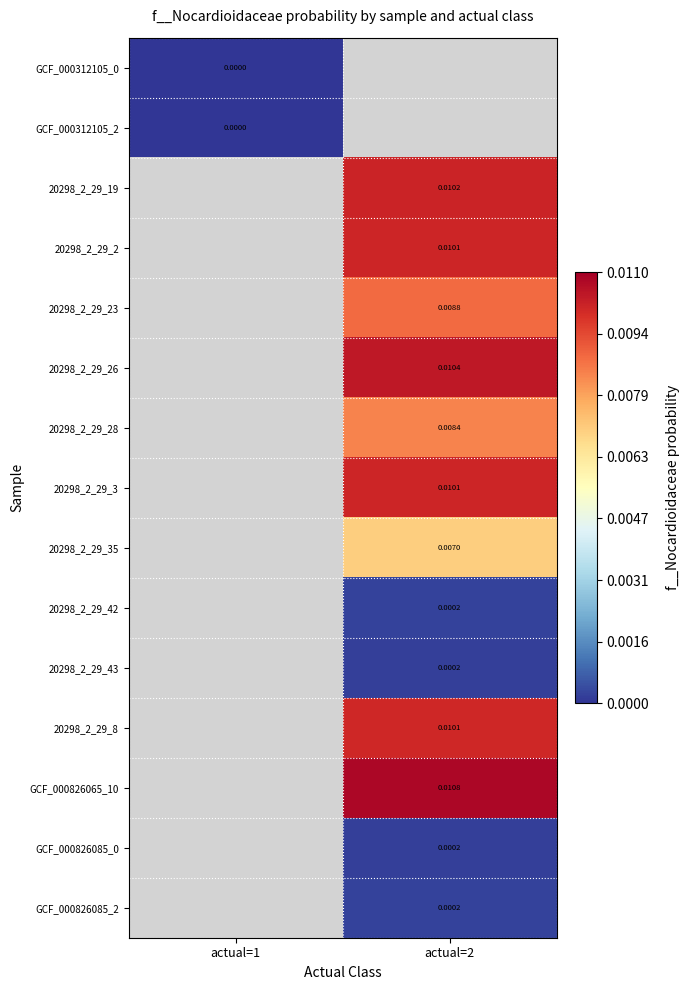

How many series are shown in this chart?

15